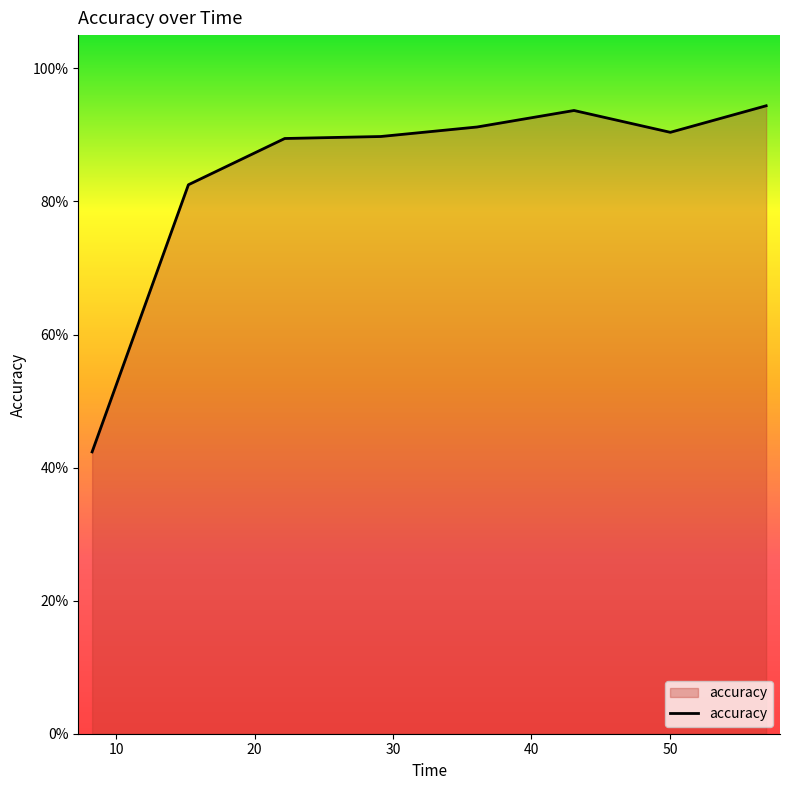

Reading right to left, extract all data points from this chart.

56.95216941833496=0.9	50.029648542404175=0.9	43.07522940635681=0.9	36.07391119003296=0.9	29.118513107299805=0.9	22.17947292327881=0.9	15.221497297286987=0.8	8.267482280731201=0.4